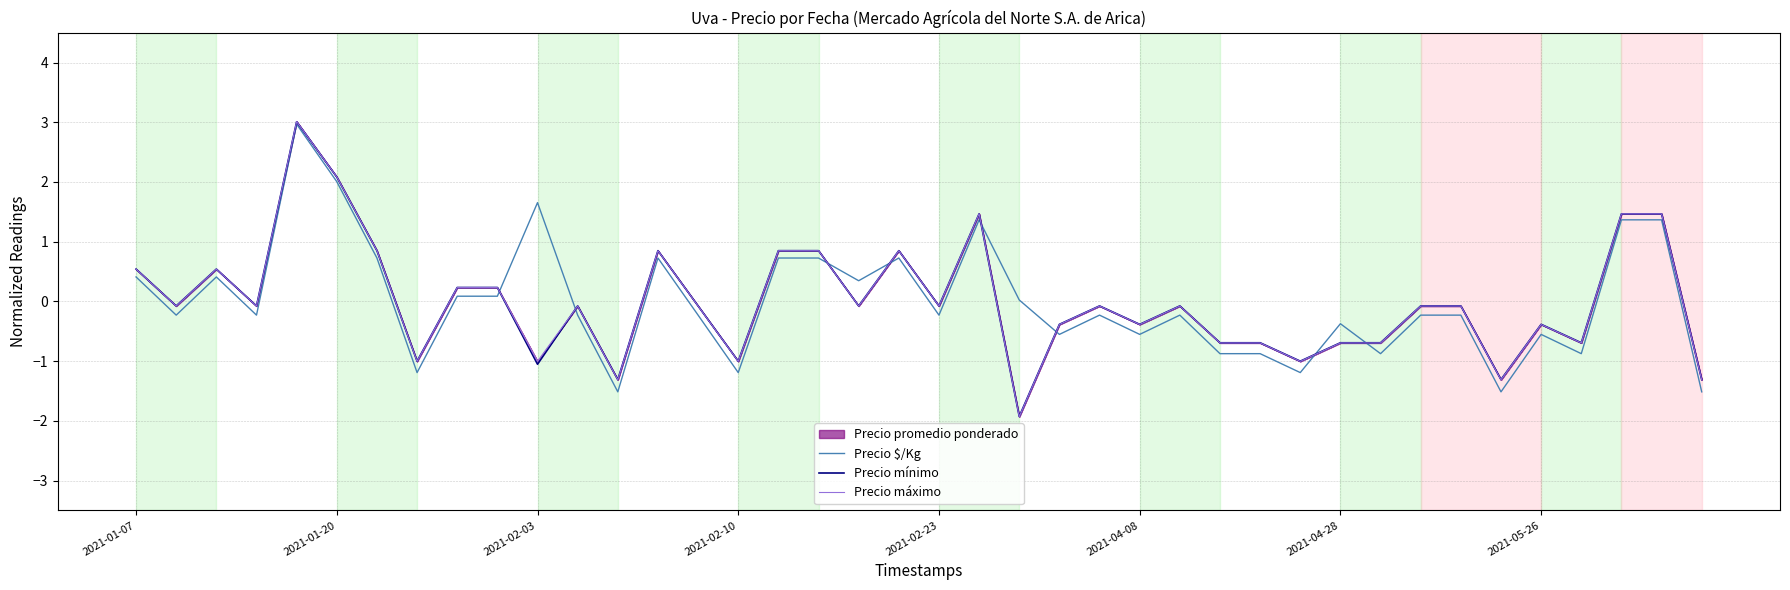

Reading left to right, extract all data points from this chart.

Precio $/Kg: 0.4	-0.2	0.4	-0.2	3.0	2.0	0.7	-1.2	0.1	0.1	1.7	-0.2	-1.5	0.7	-0.2	-1.2	0.7	0.7	0.3	0.7	-0.2	1.4	0.0	-0.6	-0.2	-0.6	-0.2	-0.9	-0.9	-1.2	-0.4	-0.9	-0.2	-0.2	-1.5	-0.6	-0.9	1.4	1.4	-1.5
Precio mínimo: 0.5	-0.1	0.5	-0.1	3.0	2.1	0.8	-1.0	0.2	0.2	-1.1	-0.1	-1.3	0.8	-0.1	-1.0	0.8	0.8	-0.1	0.8	-0.1	1.5	-1.9	-0.4	-0.1	-0.4	-0.1	-0.7	-0.7	-1.0	-0.7	-0.7	-0.1	-0.1	-1.3	-0.4	-0.7	1.5	1.5	-1.3
Precio máximo: 0.5	-0.1	0.5	-0.1	3.0	2.1	0.8	-1.0	0.2	0.2	-1.0	-0.1	-1.3	0.8	-0.1	-1.0	0.8	0.8	-0.1	0.8	-0.1	1.5	-1.9	-0.4	-0.1	-0.4	-0.1	-0.7	-0.7	-1.0	-0.7	-0.7	-0.1	-0.1	-1.3	-0.4	-0.7	1.5	1.5	-1.3